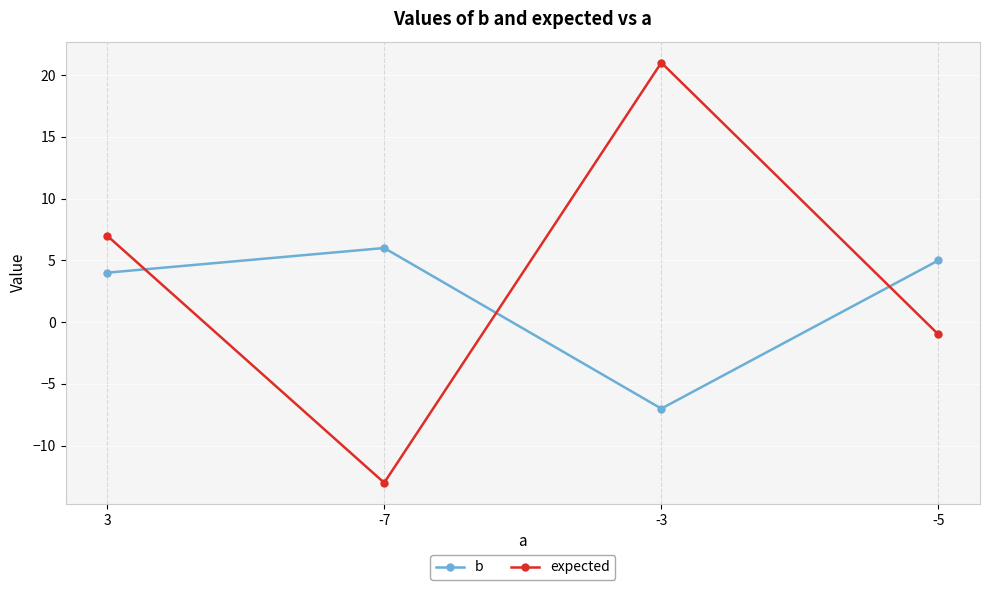

What is the total value across all series at -3?

14